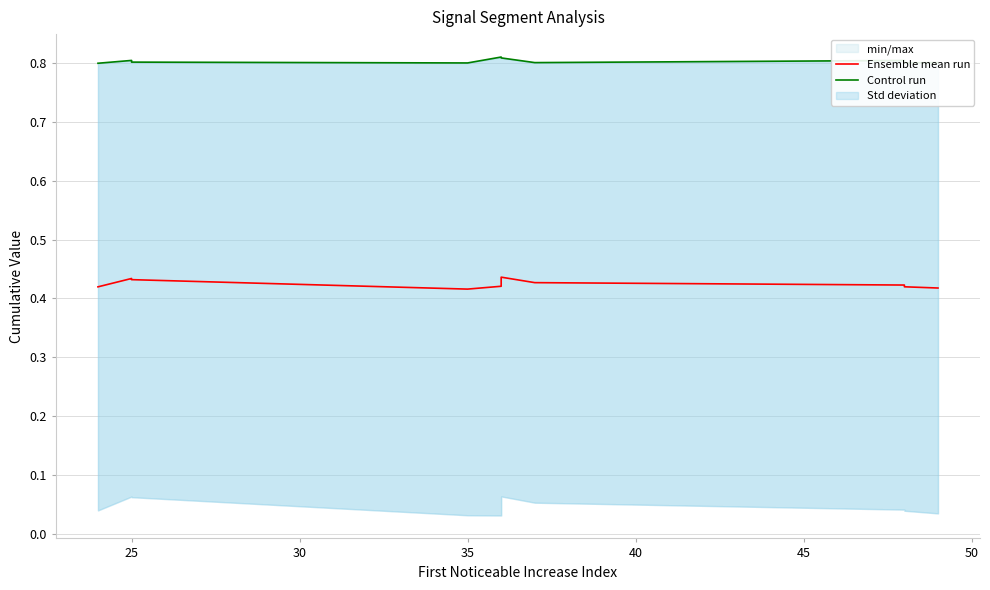

Does the chart display data point markers on the line(s)?

No